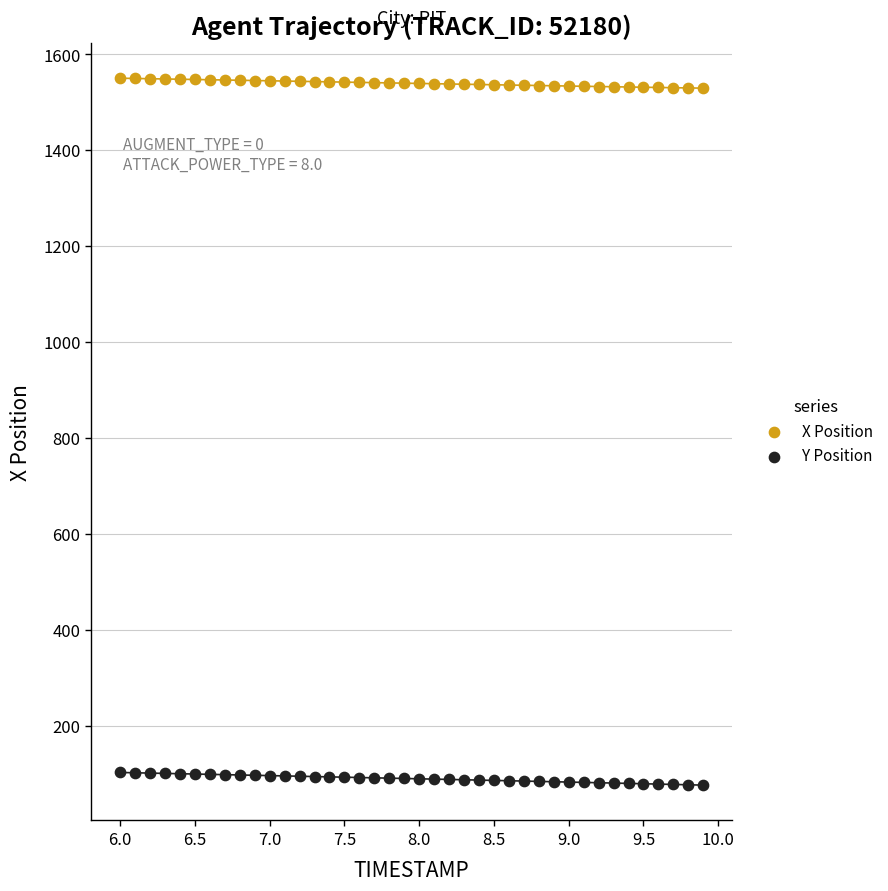

Which series reaches the maximum Y coordinate?

X Position